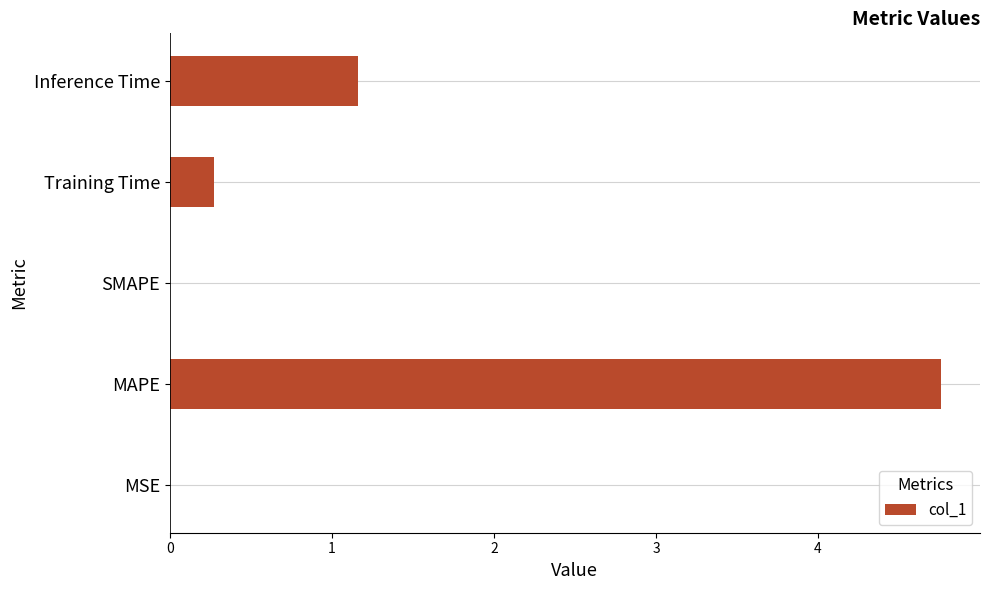

At which label is the value closest to 2?

Inference Time